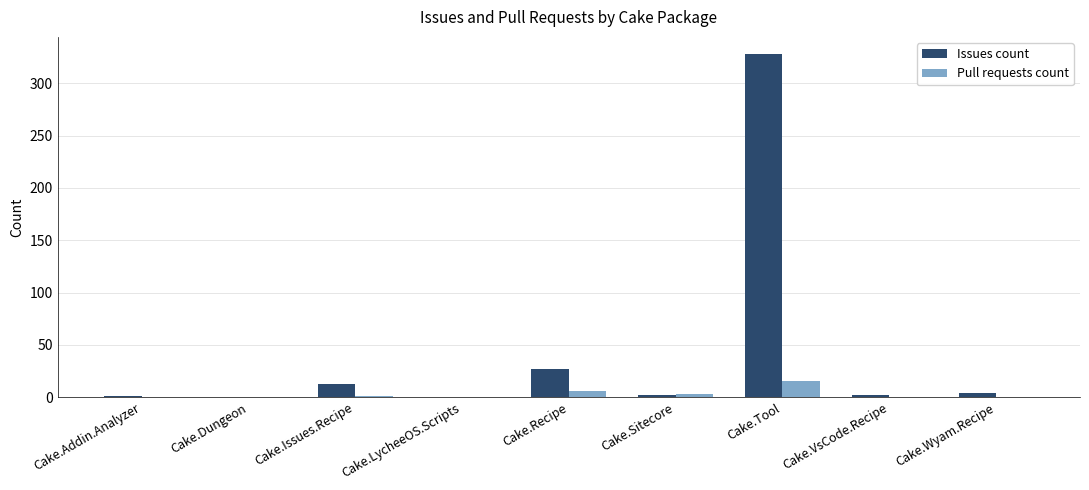

At which category is the sum across all series the highest?

Cake.Tool